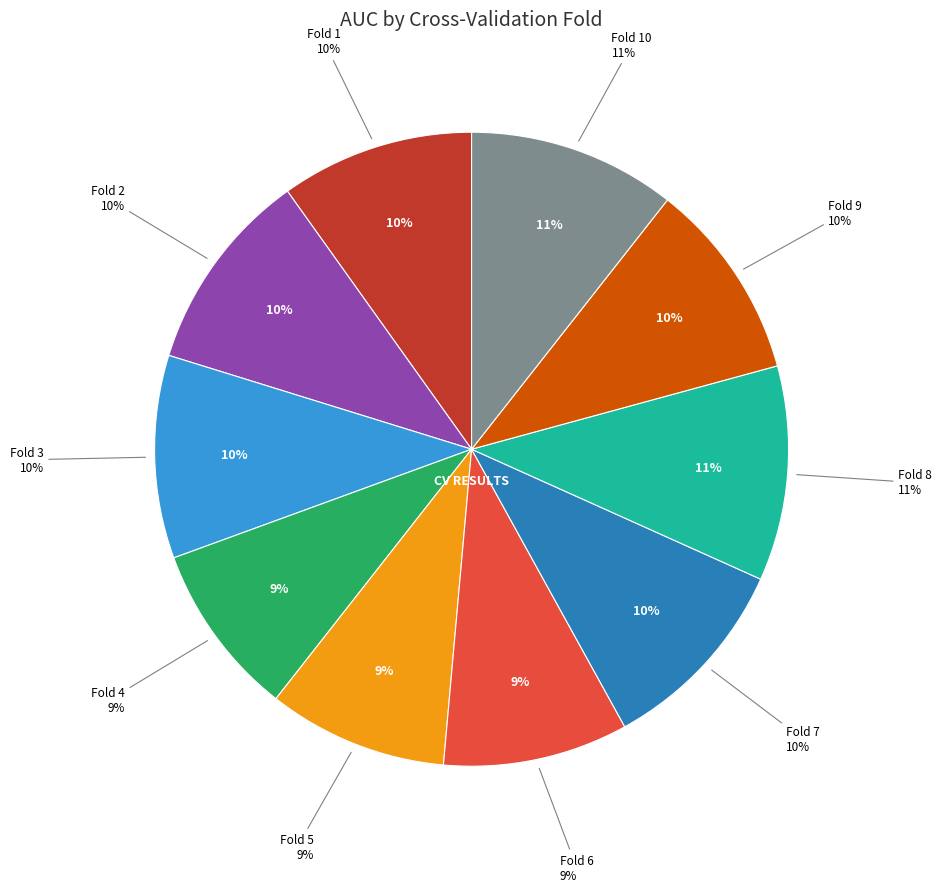

What percentage is NOT represented by Fold 7?

89.7%